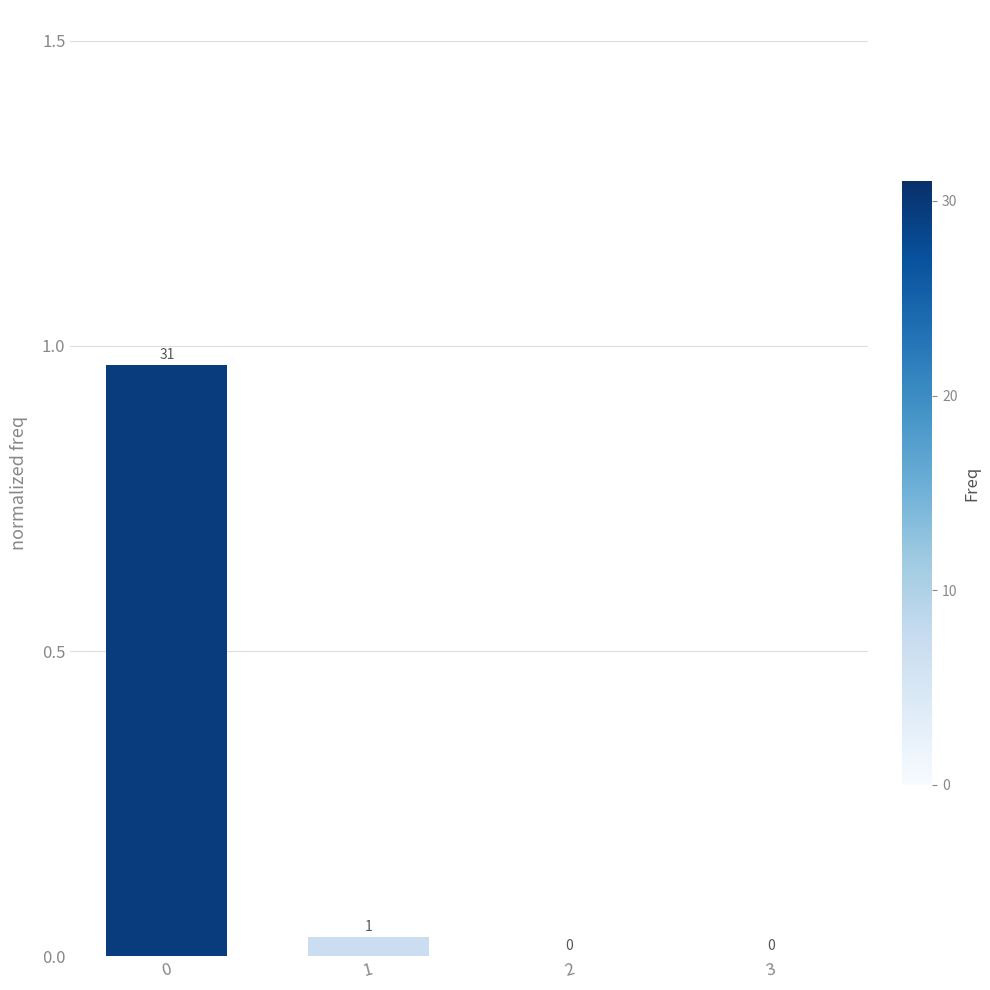

What is the sum of all values?

1.0